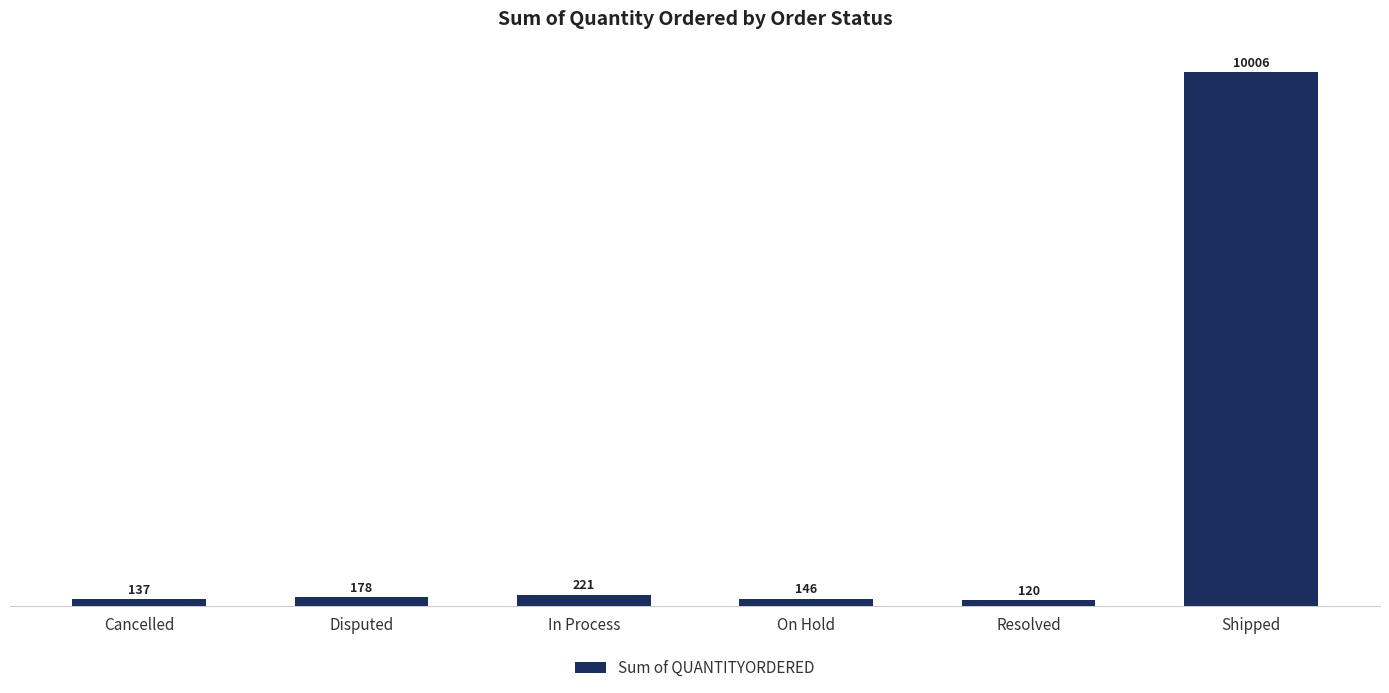

True or false: the data shows 13249 at Shipped.

False